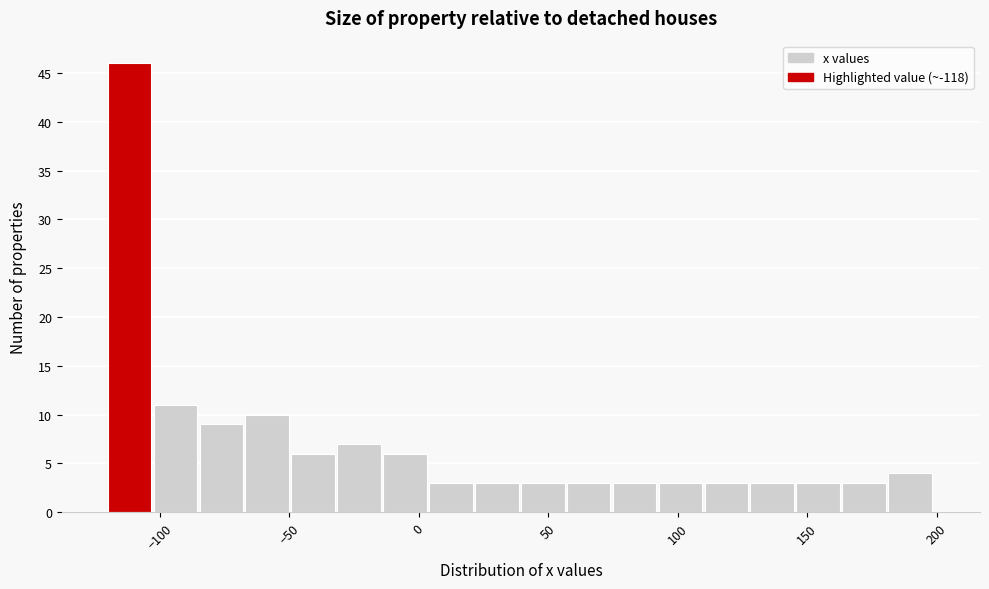

Around what value on the x-axis is the tallest bar? Give the approximate position of its centre, as read against the axis.

-110